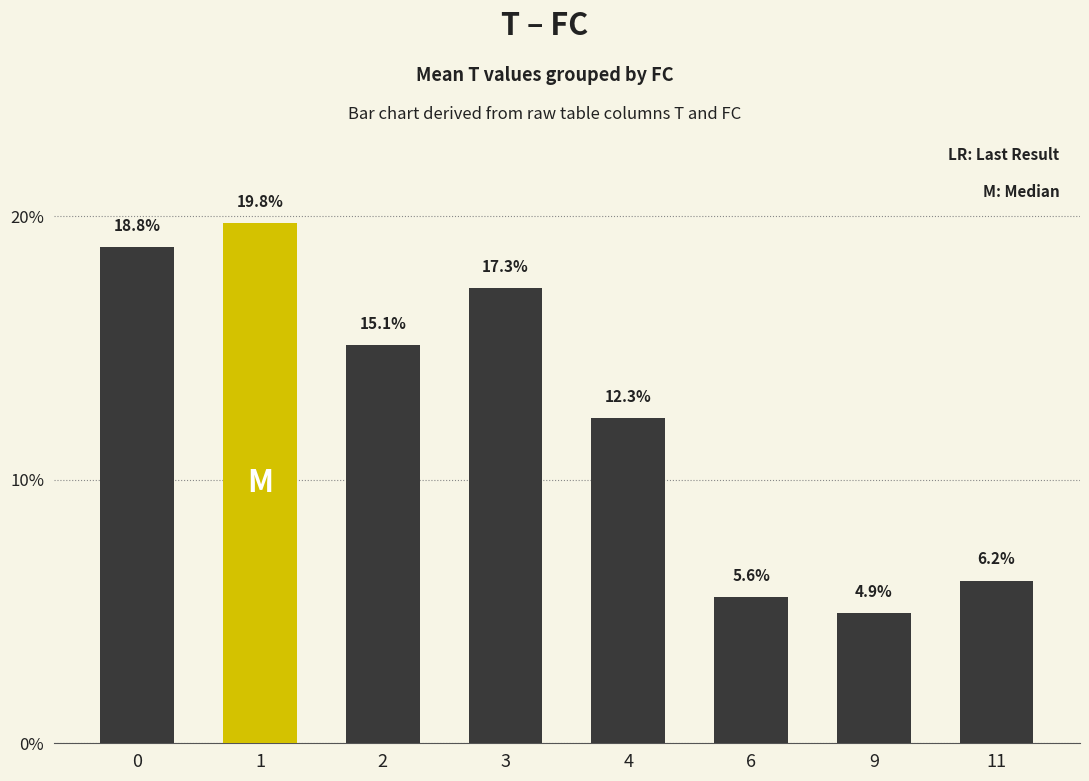

What is the change in value from 1 to 3?

-2.5